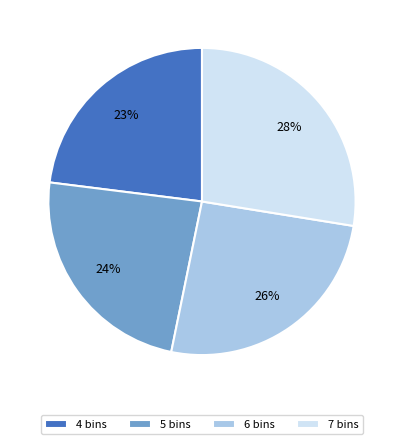

What is the ratio of the value at 4 bins to the value at 5 bins?

1.0